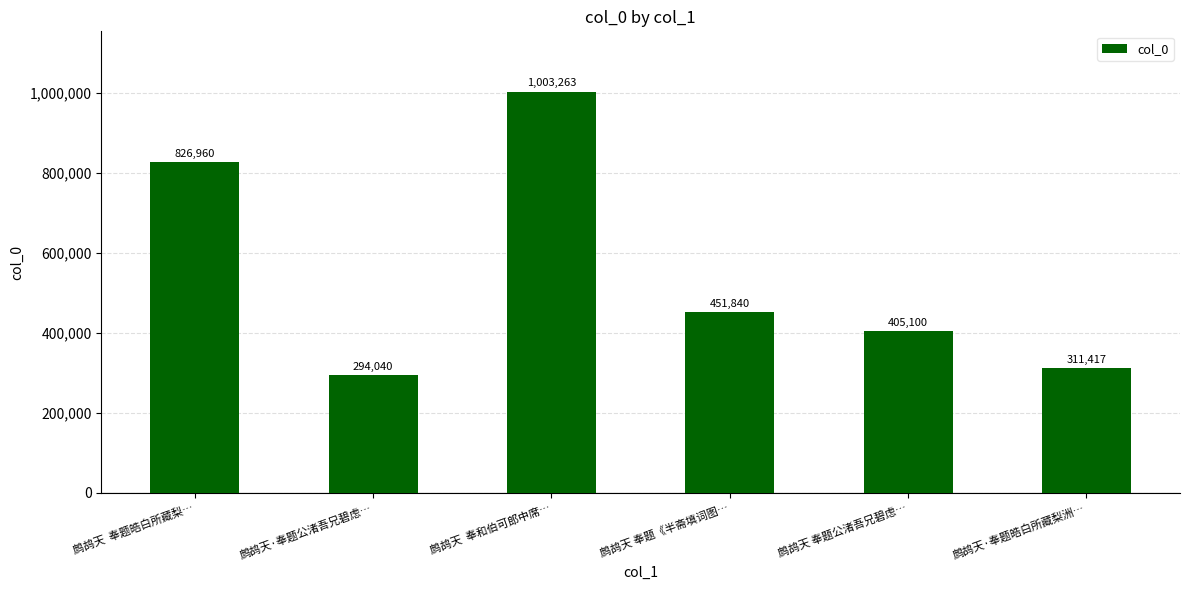

Which label corresponds to the largest value in the chart?

鹧鸪天  奉和伯可郎中席…